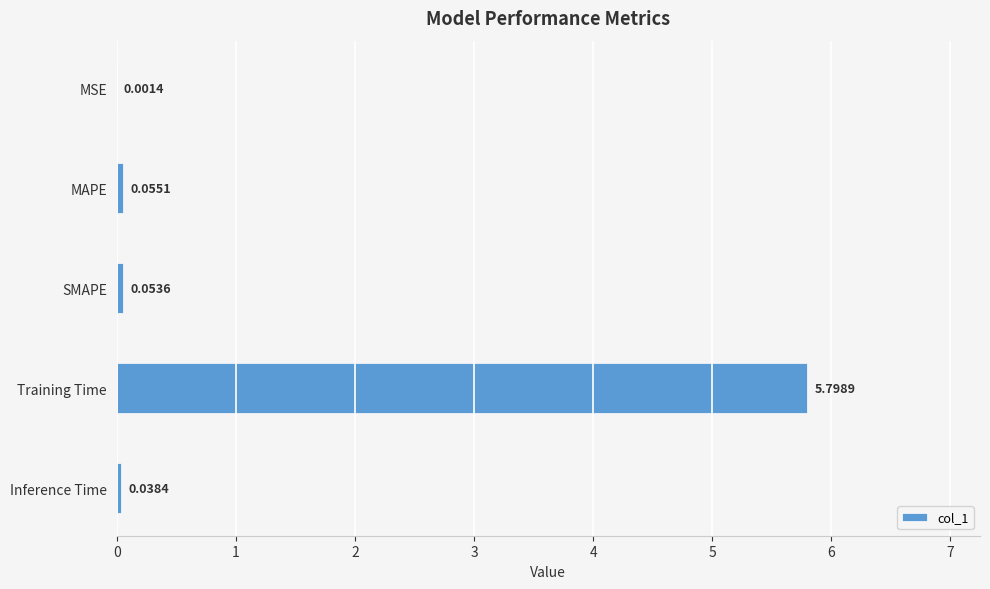

Between Inference Time and MAPE, which is larger?

MAPE